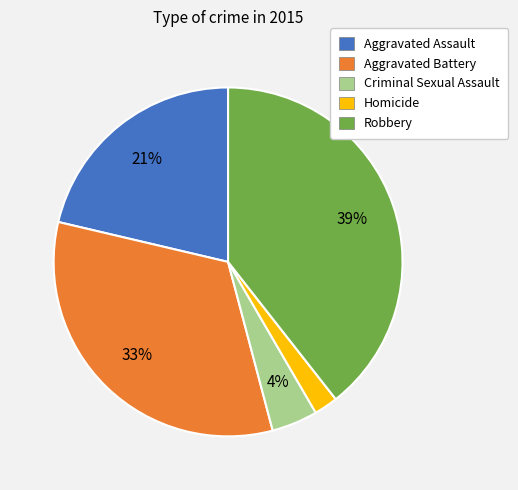

Is it true that Aggravated Assault is 15% of the pie?

False